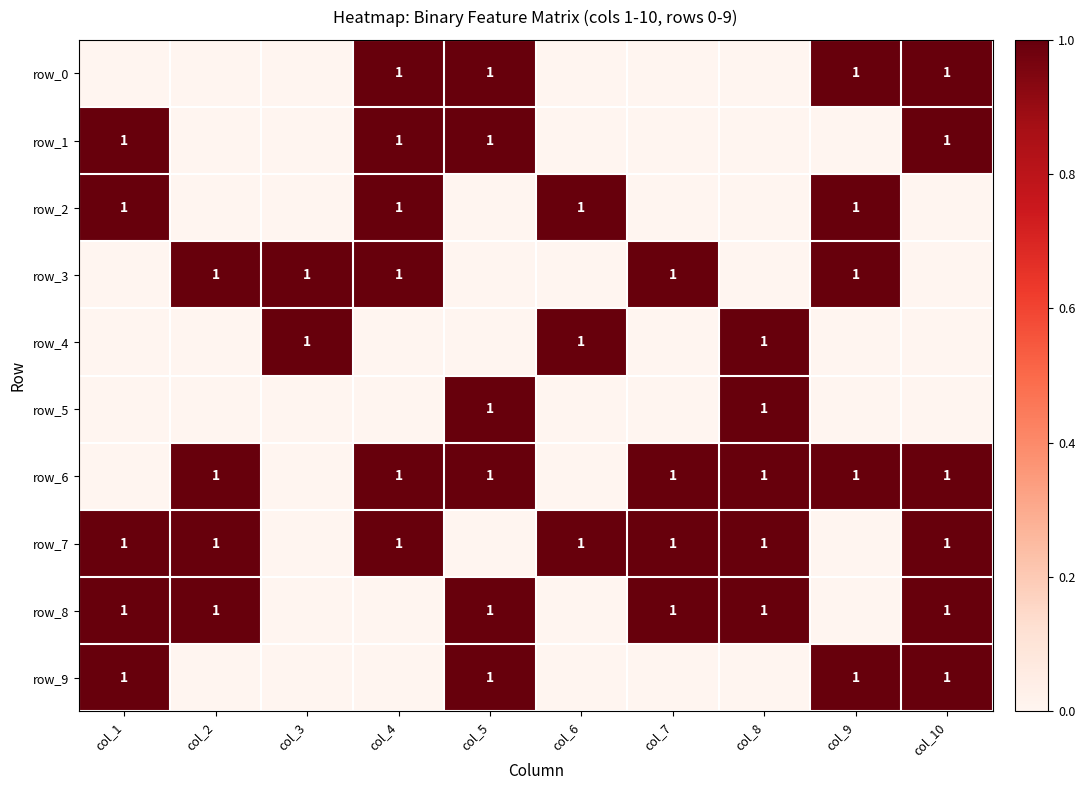

Which series has the largest range (max minus min)?

row_0